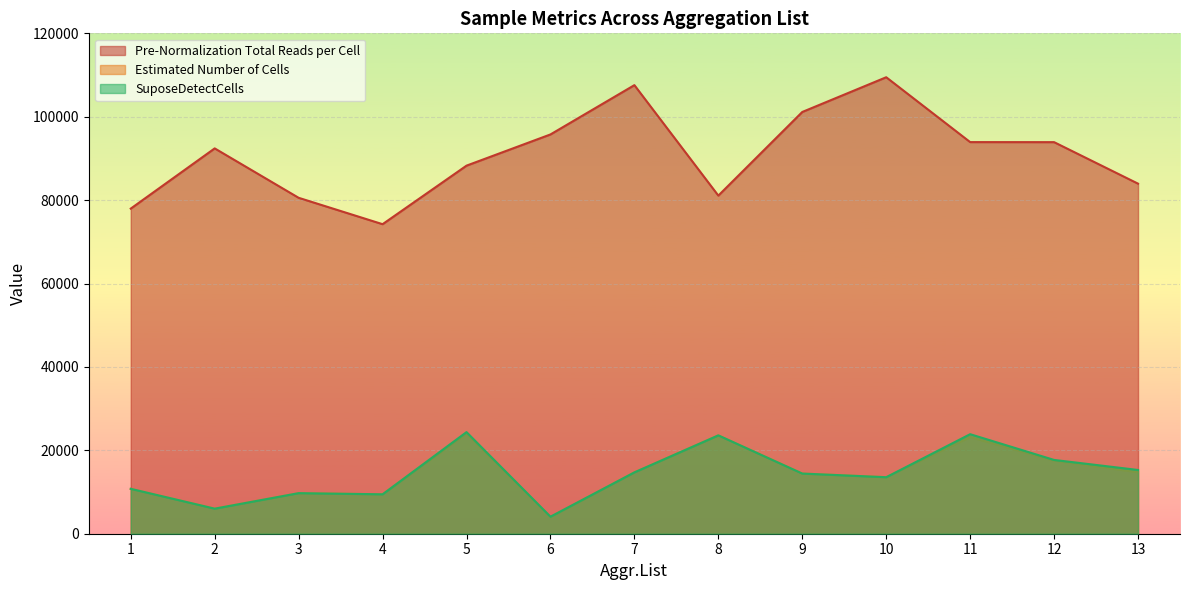

What is the spread (max minus min) of values at 5?

64257.0